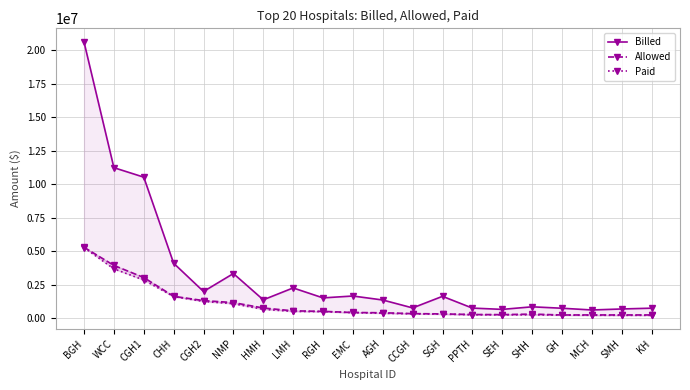

List the labels in order of Paid value, smallest first.

KH, SMH, MCH, GH, SHH, SEH, PPTH, SGH, CCGH, AGH, EMC, RGH, LMH, HMH, NMP, CGH2, CHH, CGH1, WCC, BGH